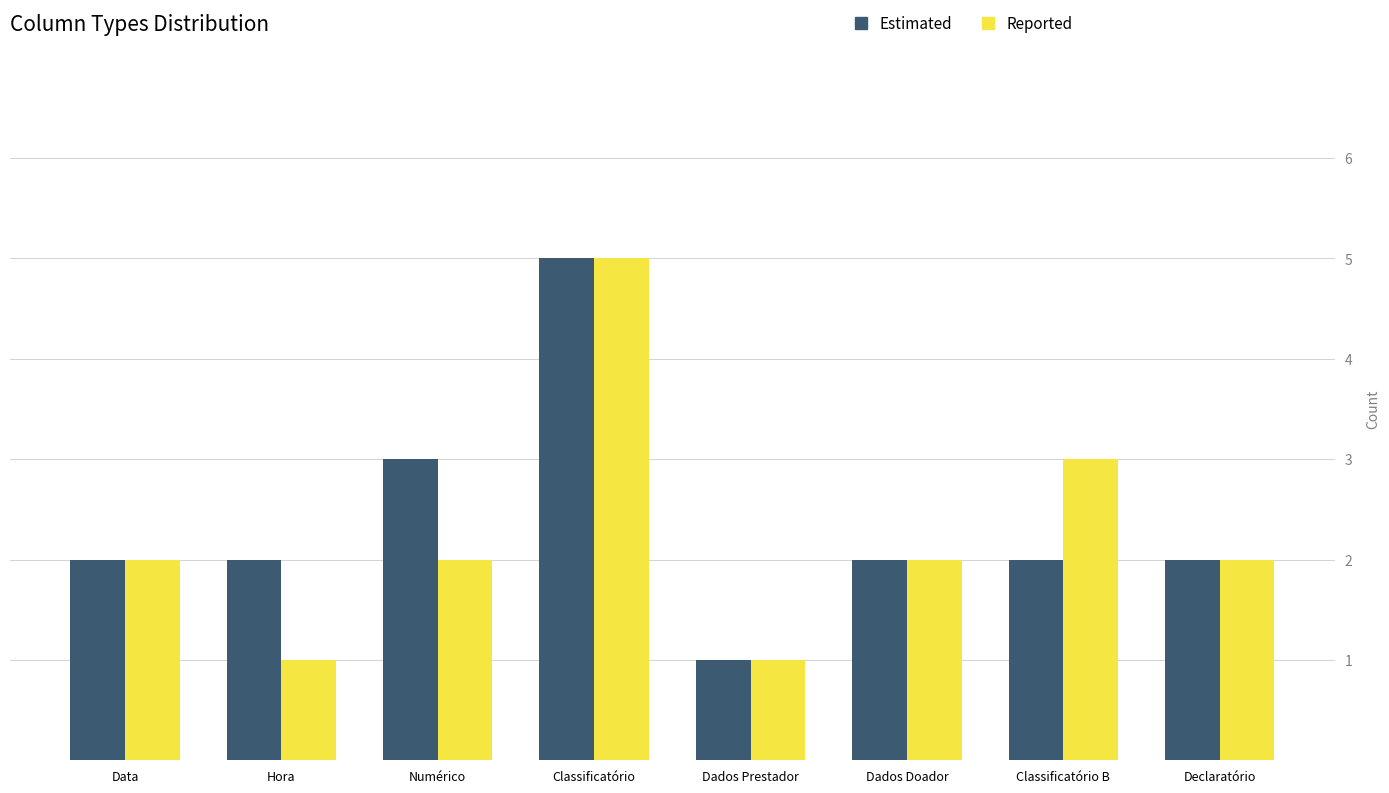

What is the label of the 5th bar from the right?

Classificatório